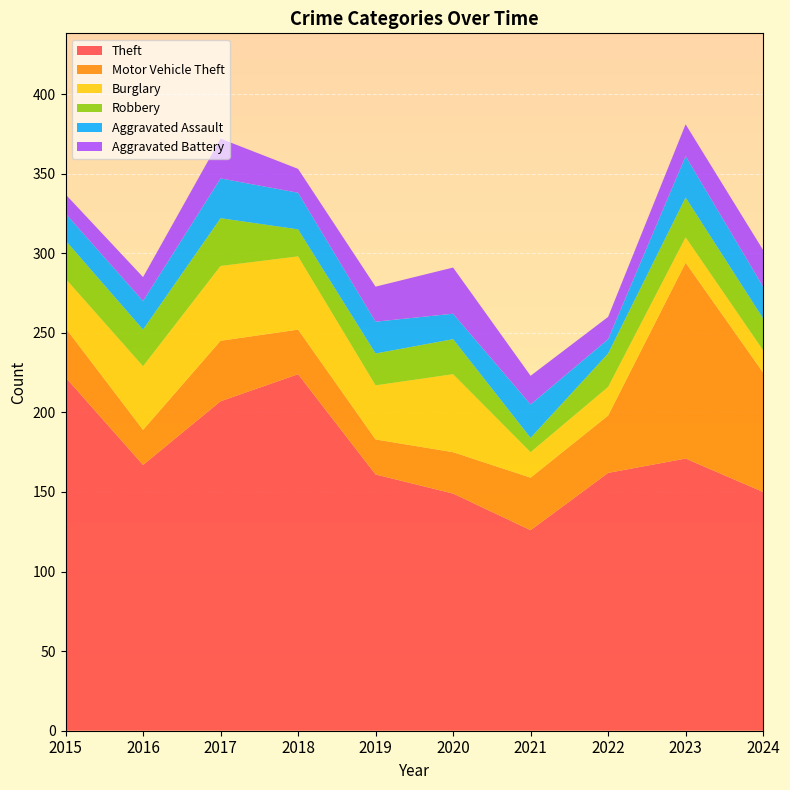

Reading right to left, what are all the values shown in this chart?

Theft: 150	171	162	126	149	161	224	207	167	222
Motor Vehicle Theft: 75	123	36	33	26	22	28	38	22	31
Burglary: 14	16	18	16	49	34	46	47	40	31
Robbery: 20	25	21	9	22	20	17	30	23	24
Aggravated Assault: 20	26	9	21	16	20	23	25	18	17
Aggravated Battery: 23	20	14	18	29	22	15	25	15	12